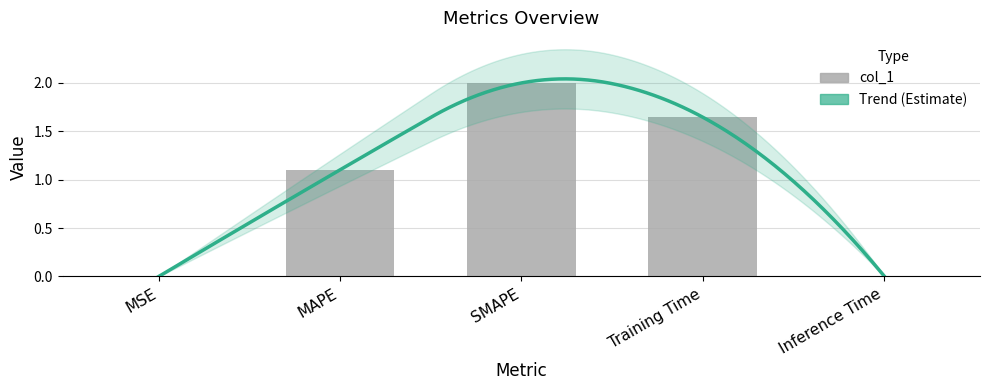

Reading right to left, list all the values displayed in this chart.

0.0	1.6	2.0	1.1	0.0